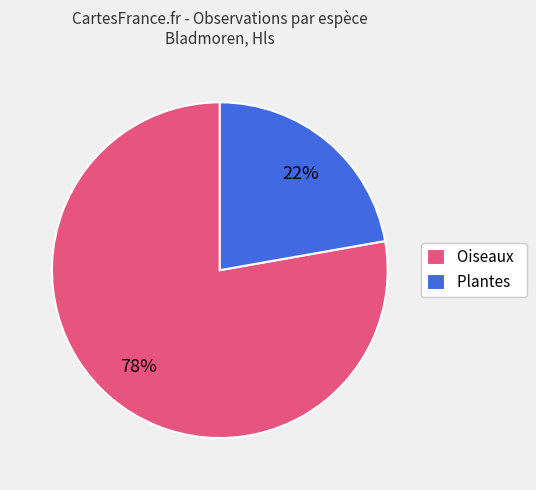

To the nearest percent, what is the difference between the Plantes and Oiseaux slice percentages?

56%